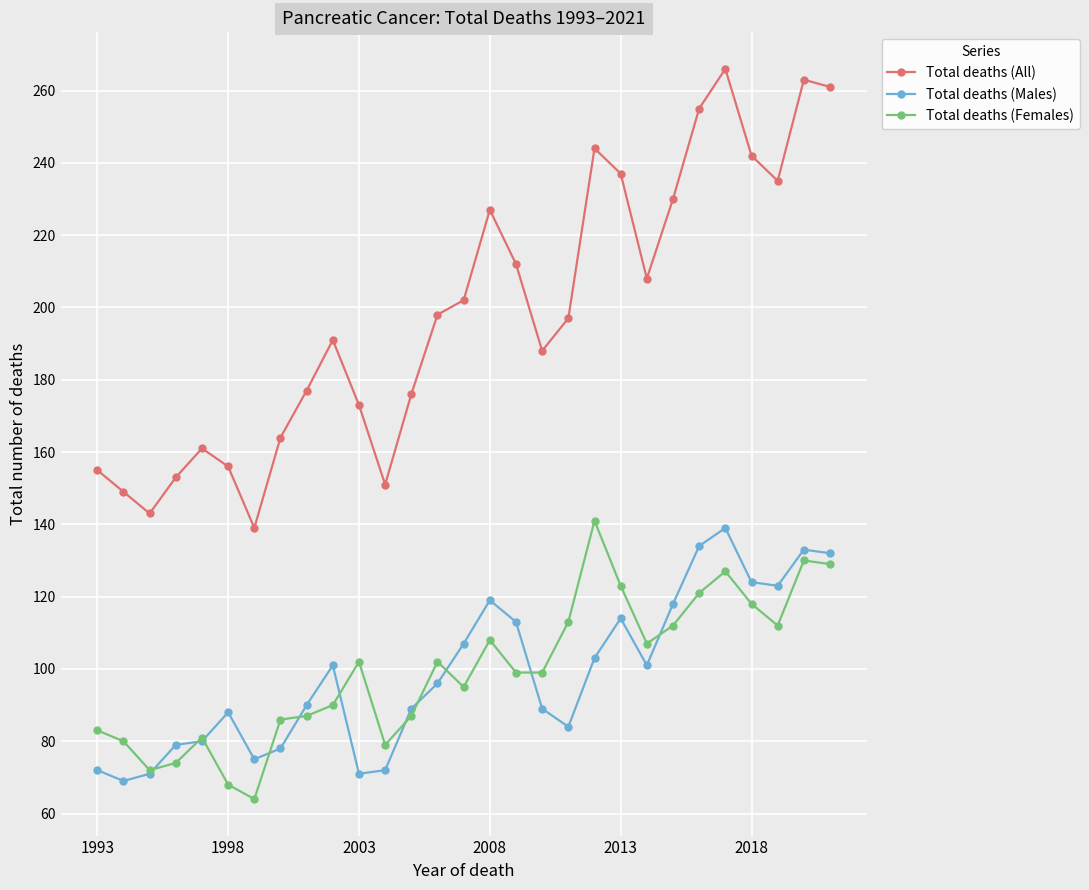

What is the lowest value of the Total deaths (Females) series?

64